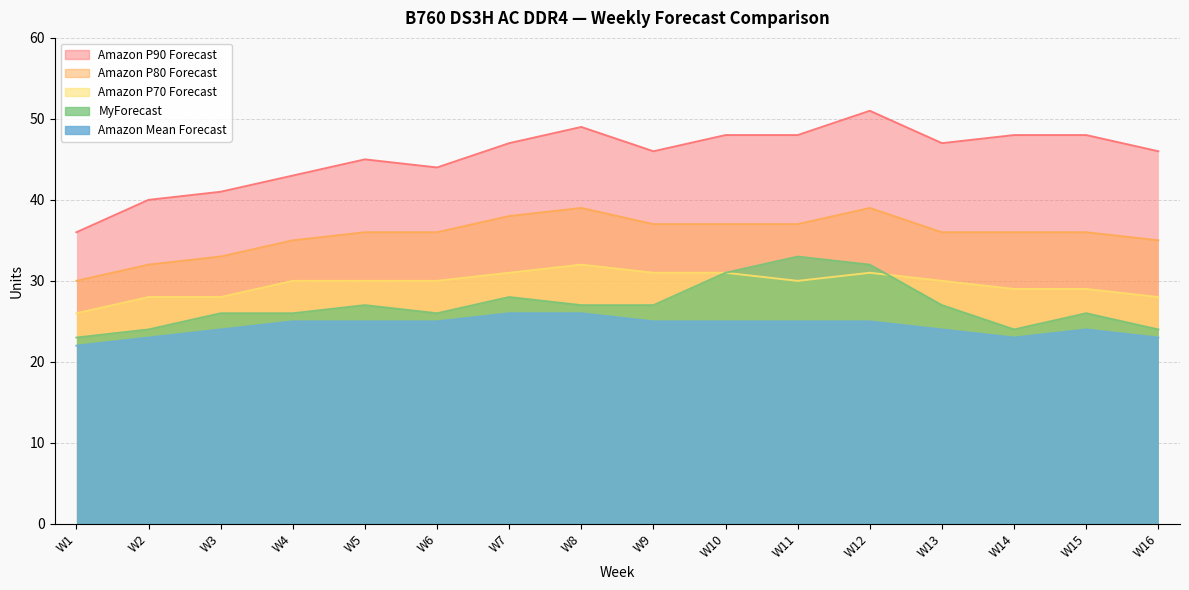

At W9, list the series in order from largest to smallest.

Amazon P90 Forecast, Amazon P80 Forecast, Amazon P70 Forecast, MyForecast, Amazon Mean Forecast